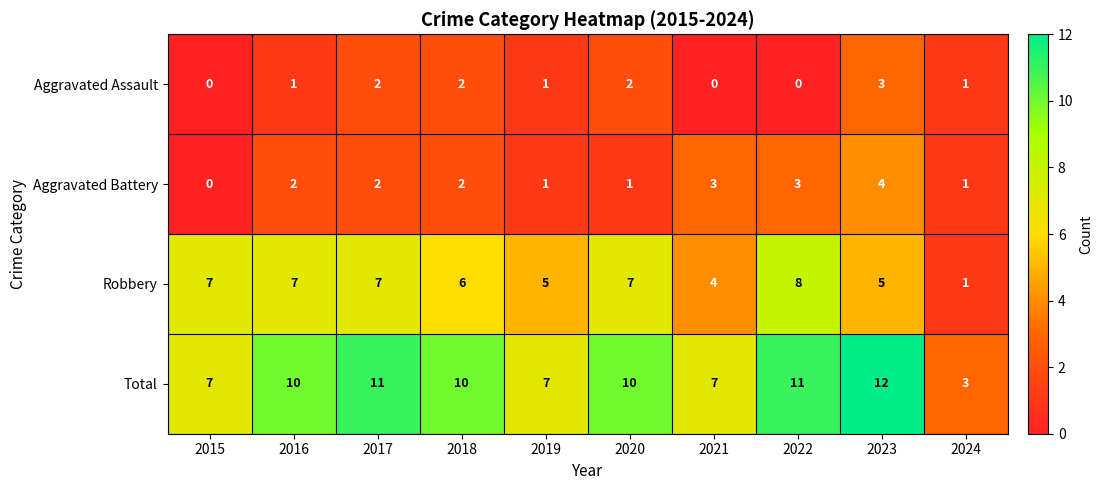

What value does the Aggravated Assault series have at 2023?

3